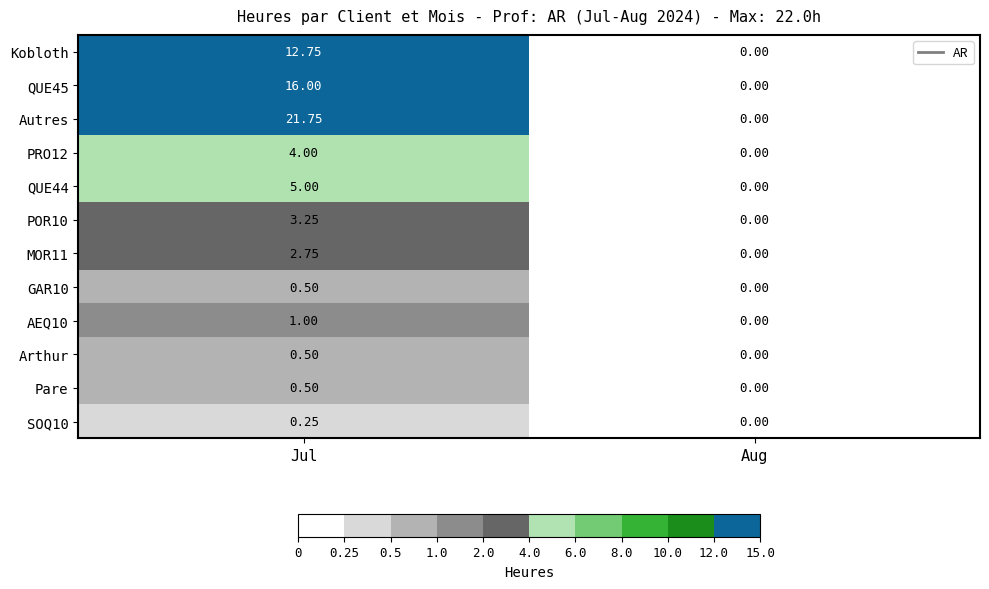

Which series has the largest range (max minus min)?

Autres